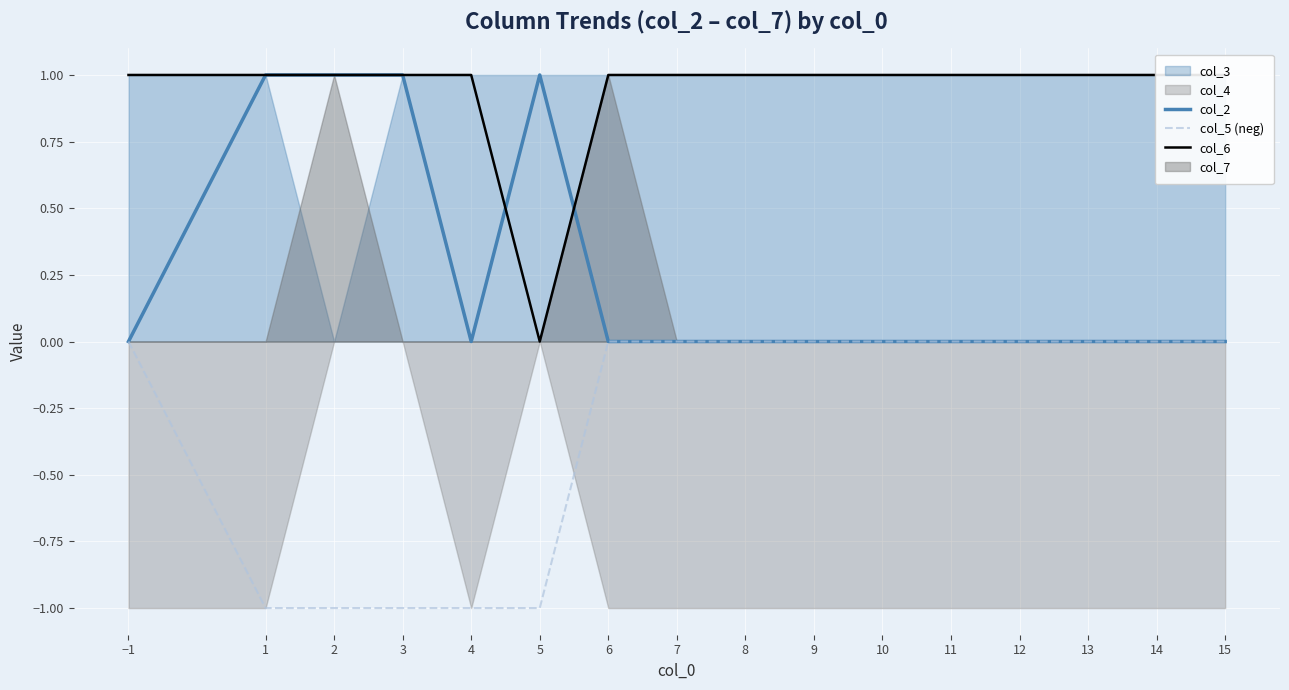

The value of col_2 at 2 is 2. True or false?

False